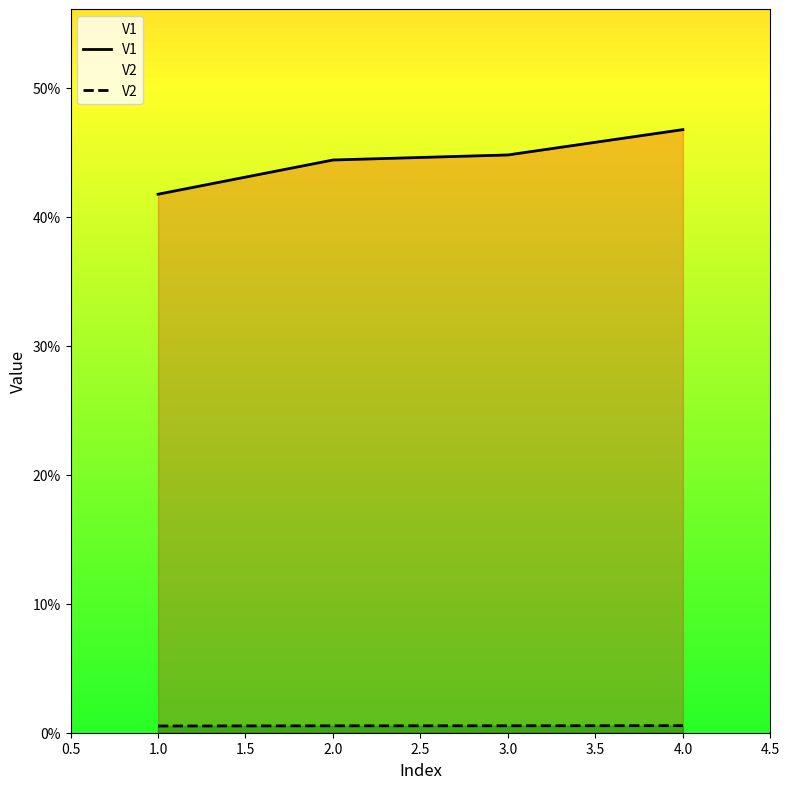

Which series has the widest spread of values?

V1